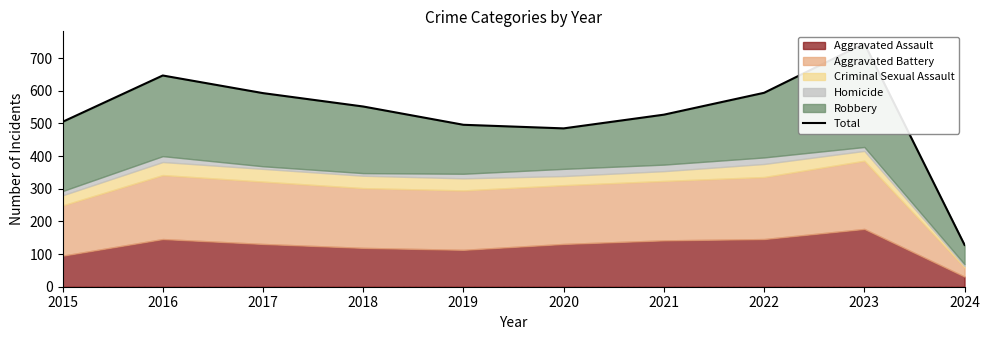

At which label does the data first exceed 552?

2016